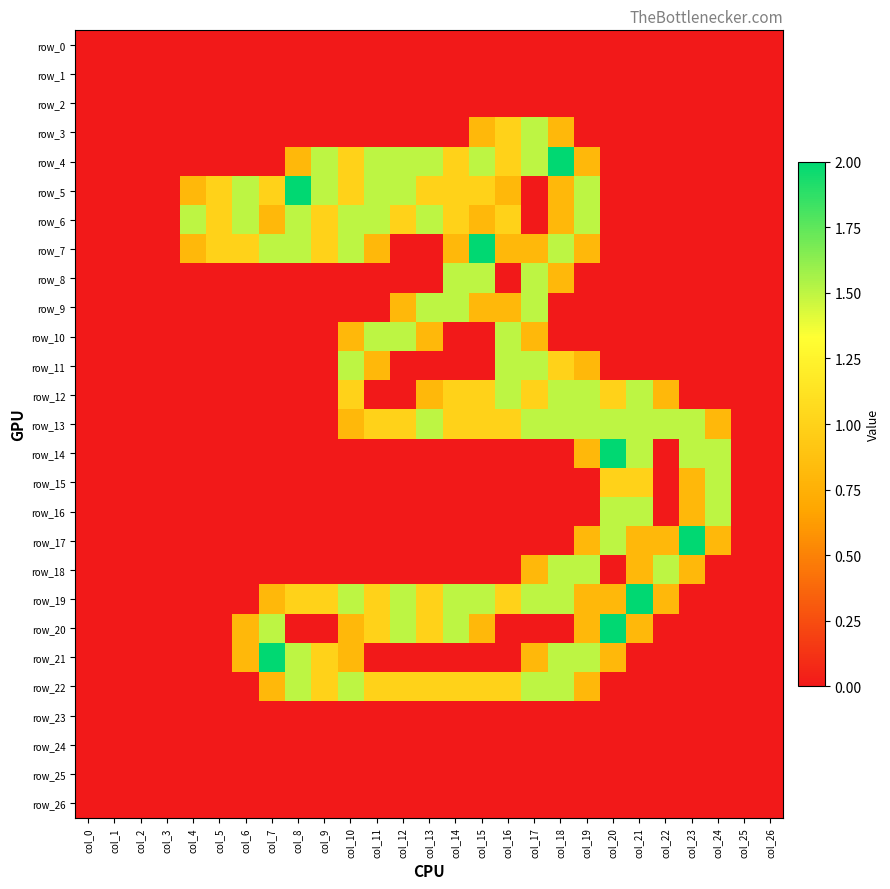

Between col_20 and col_23, which is larger?

col_20